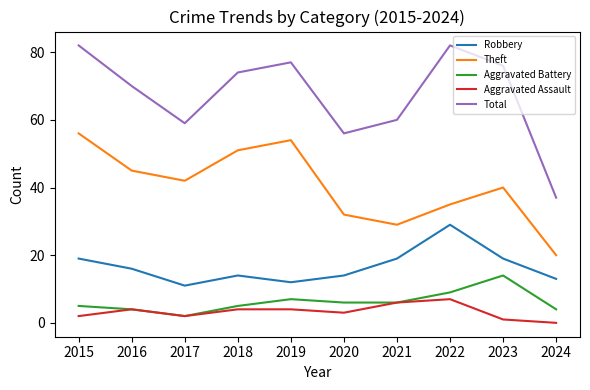

Is it true that Aggravated Battery equals 5 at 2018?

True